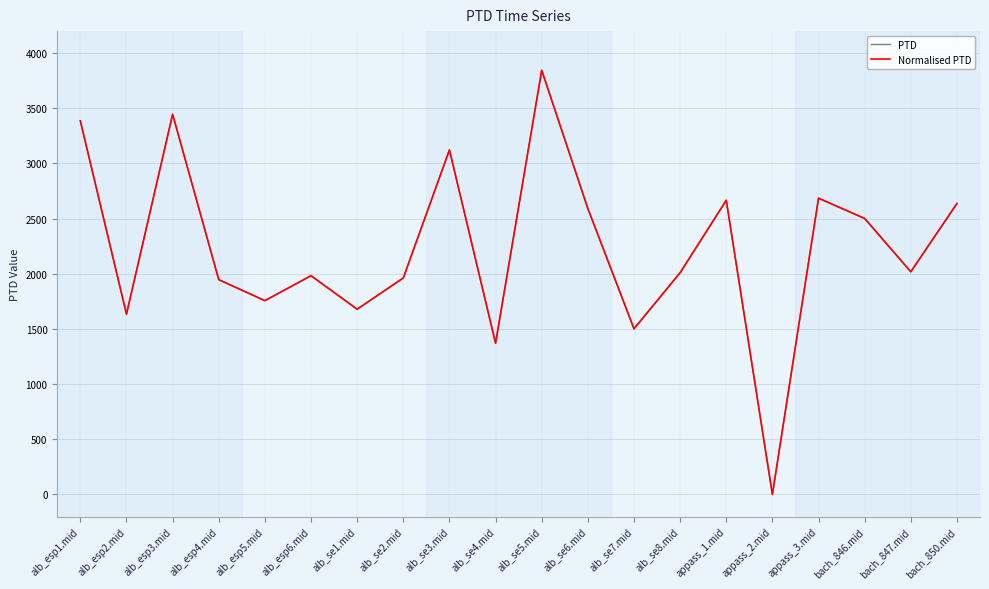

How many values in the Normalised PTD series are below 2018?

10